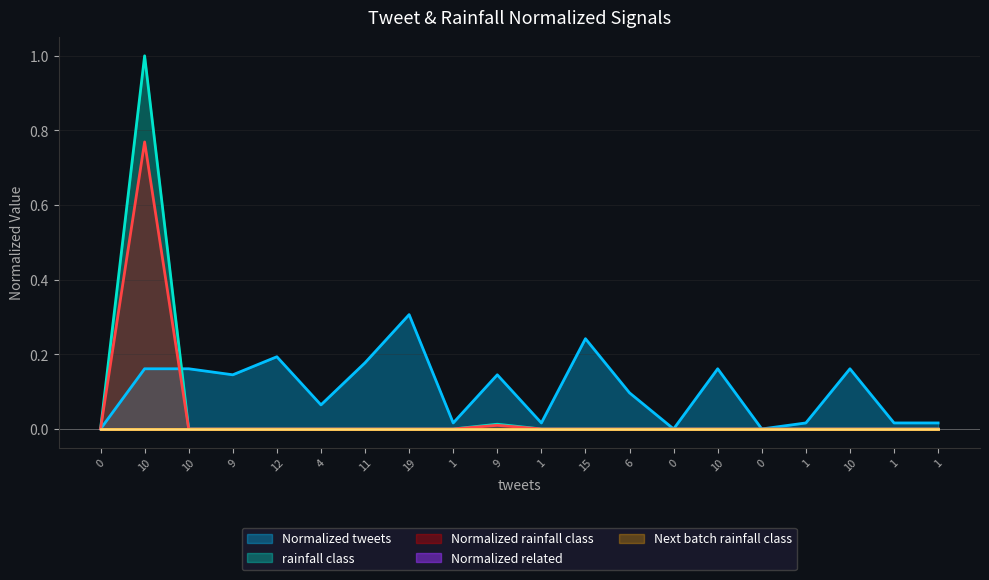

Does the chart have visible grid lines?

Yes